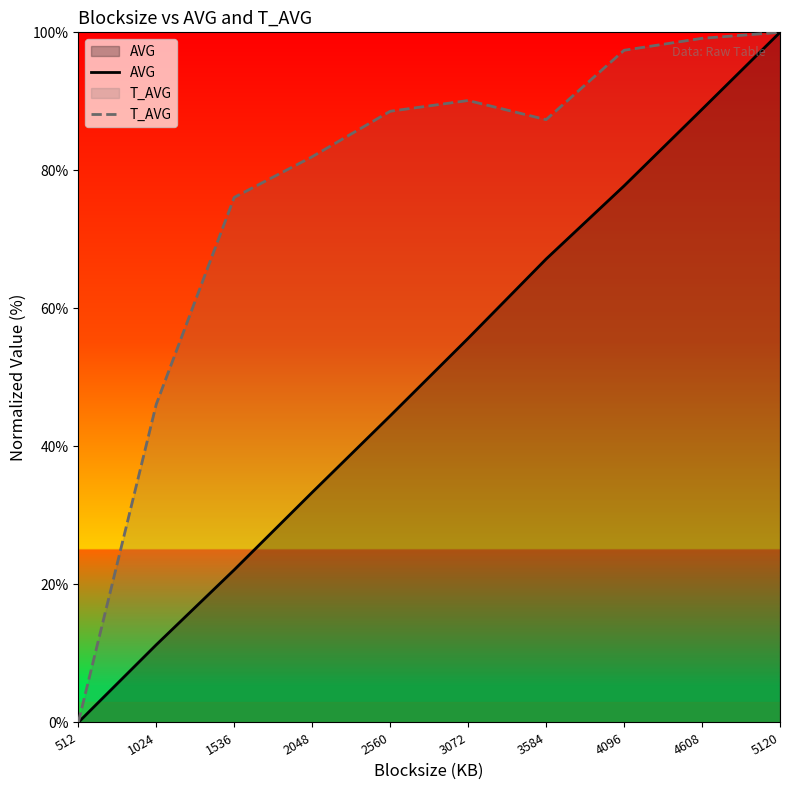

What is the total value across all series at 3072?

145.8